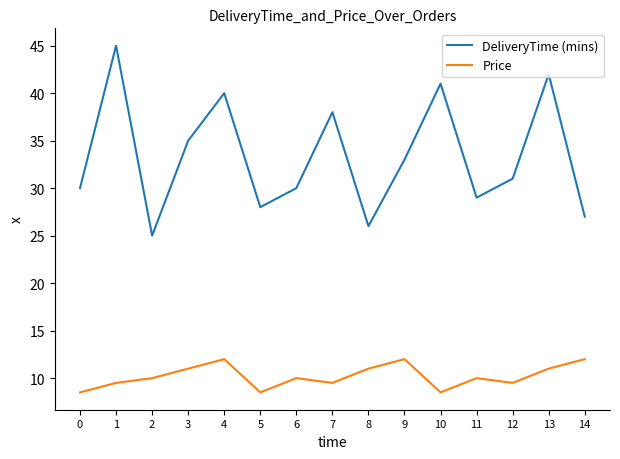

Reading left to right, extract all data points from this chart.

DeliveryTime (mins): 0=30.0	1=45.0	2=25.0	3=35.0	4=40.0	5=28.0	6=30.0	7=38.0	8=26.0	9=33.0	10=41.0	11=29.0	12=31.0	13=42.0	14=27.0
Price: 0=8.5	1=9.5	2=10.0	3=11.0	4=12.0	5=8.5	6=10.0	7=9.5	8=11.0	9=12.0	10=8.5	11=10.0	12=9.5	13=11.0	14=12.0